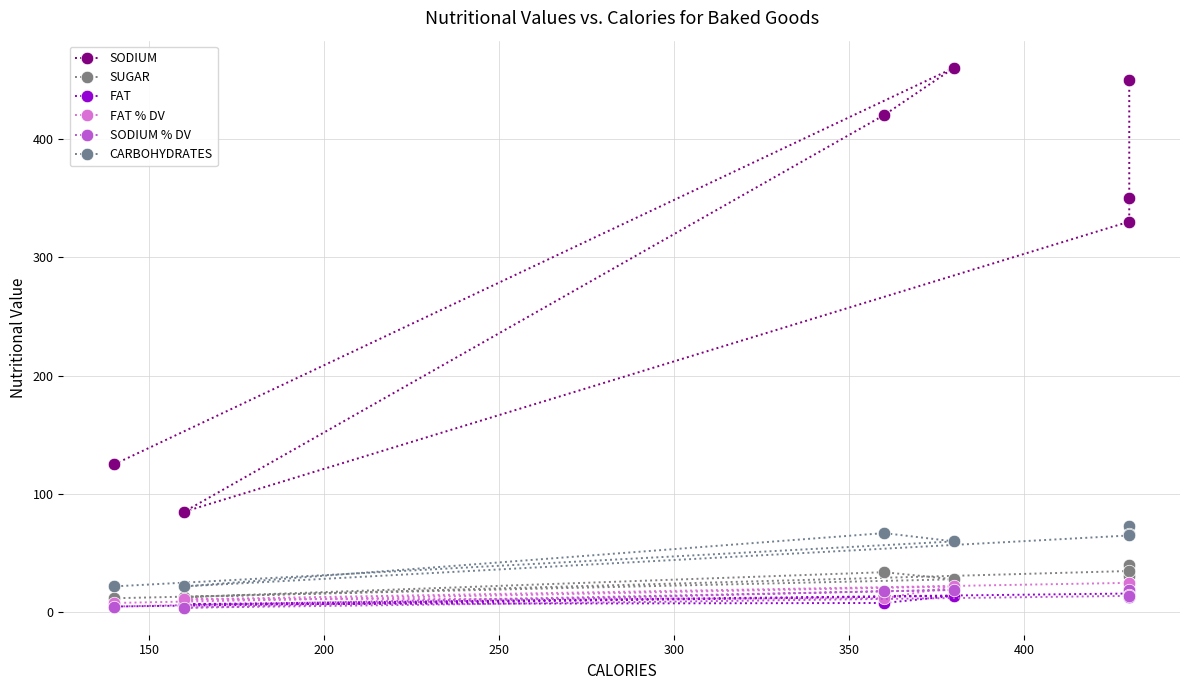

What is the highest value of the SODIUM % DV series?

19